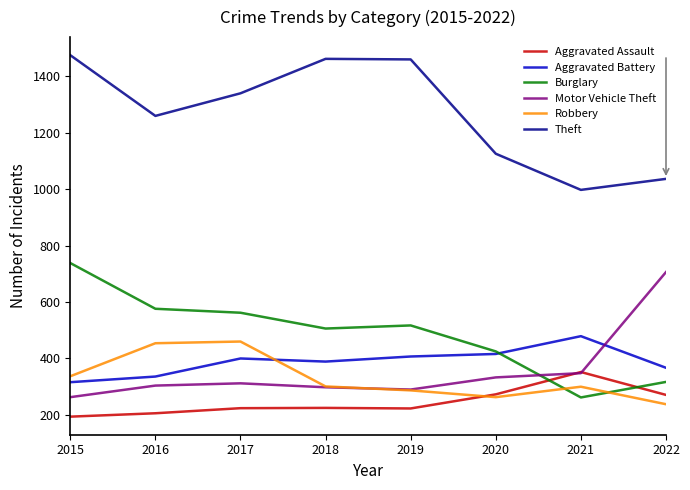

What is the total value across all series at 2017?

3297